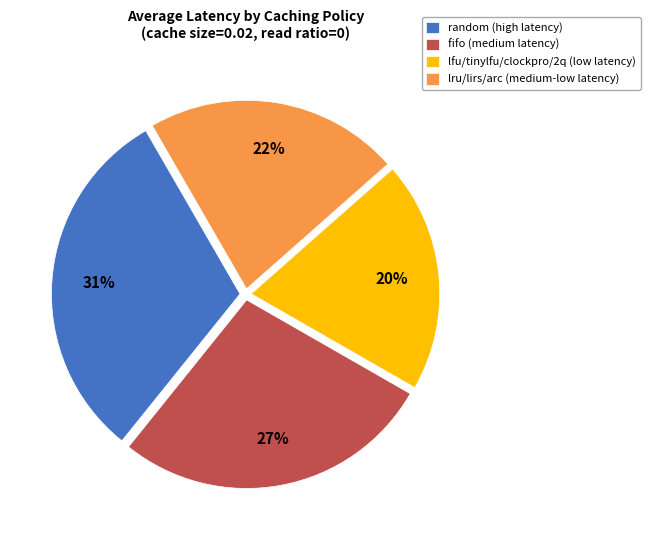

Do lfu/tinylfu/clockpro/2q (low latency) and lru/lirs/arc (medium-low latency) together represent more than half of the pie?

No